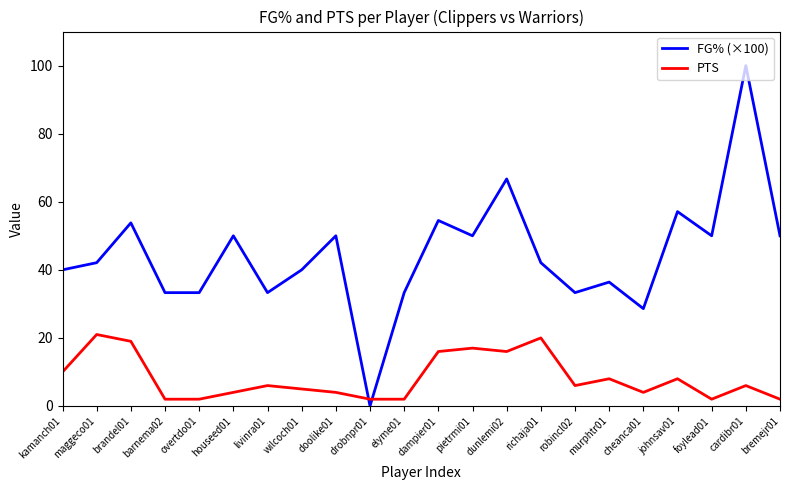

What position from the right is maggeco01?

21